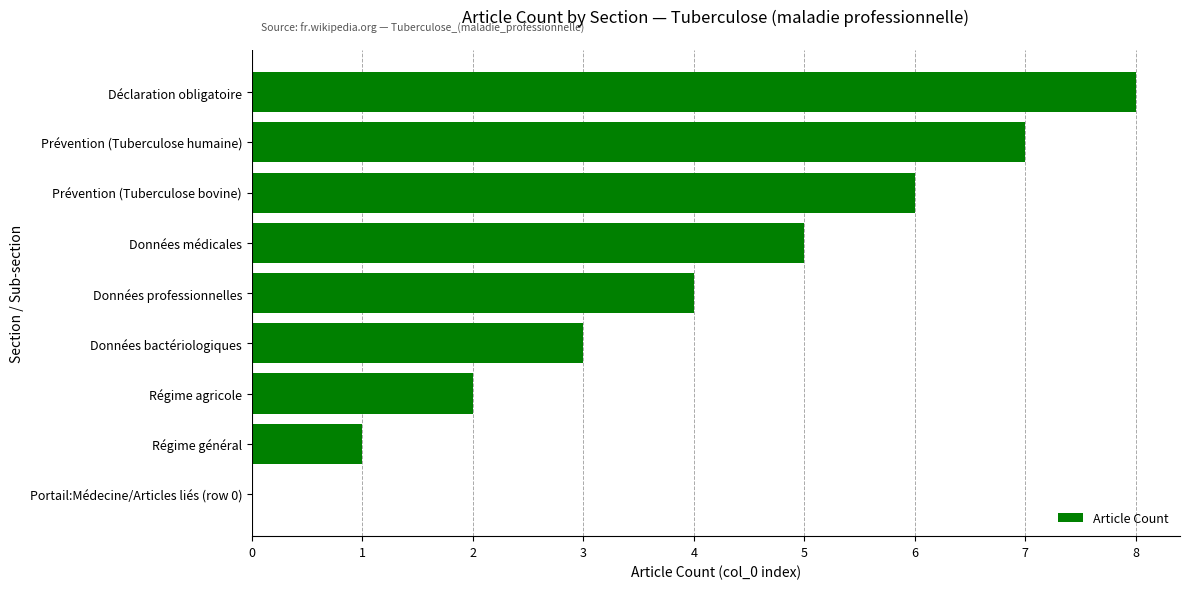

Which category has the highest value across all series?

Déclaration obligatoire